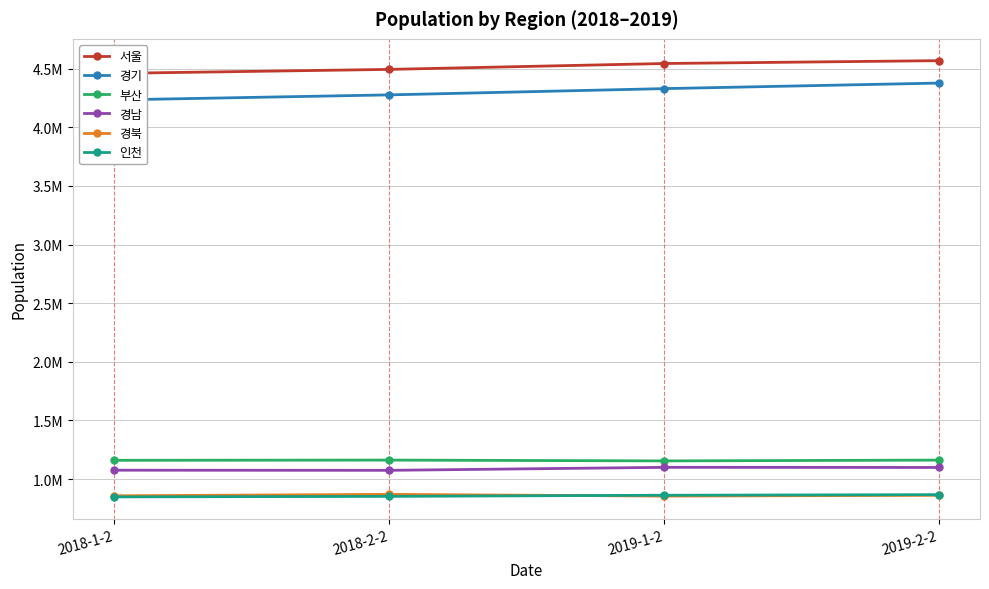

List the series in order of their peak value, lowest first.

인천, 경북, 경남, 부산, 경기, 서울